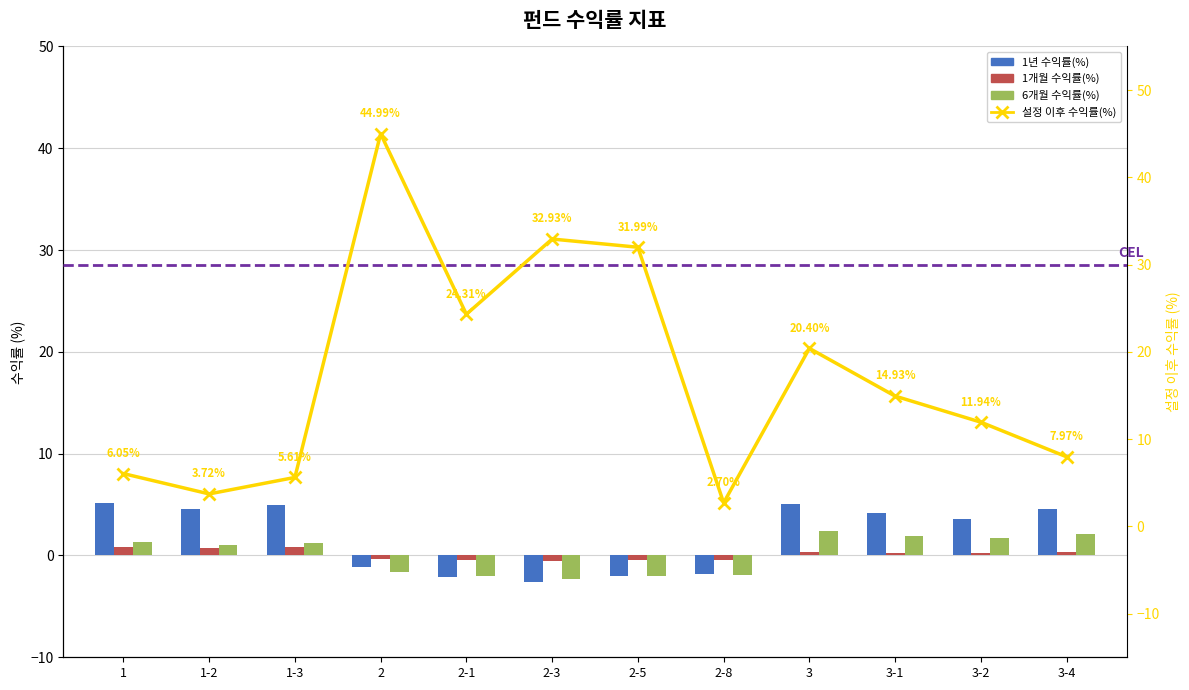

How many data points in 1년 수익률(%) are less than 4?

6